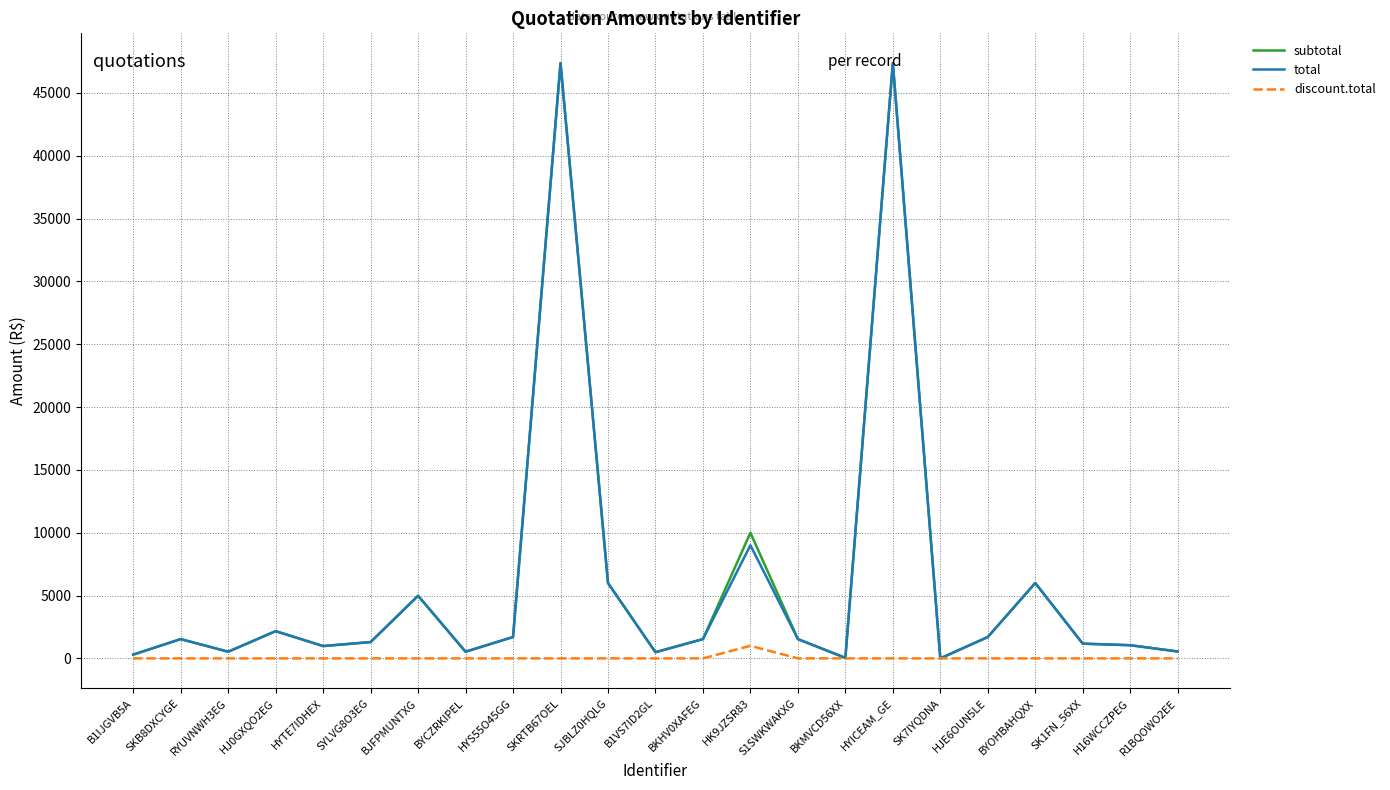

What is the greatest value displayed?

47370.0